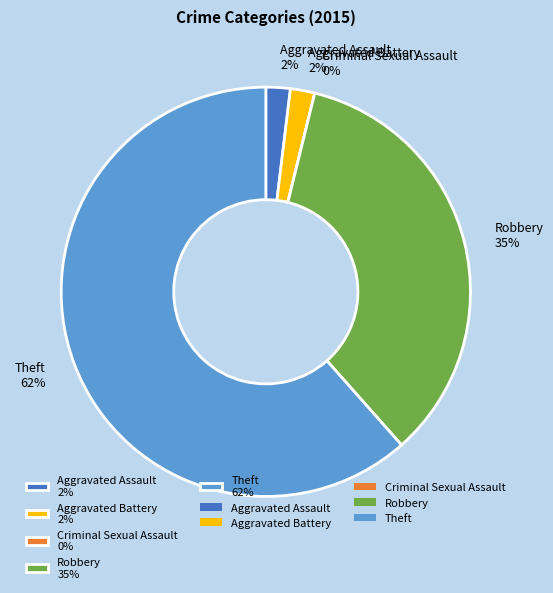

The Theft slice represents 48% of the pie. True or false?

False